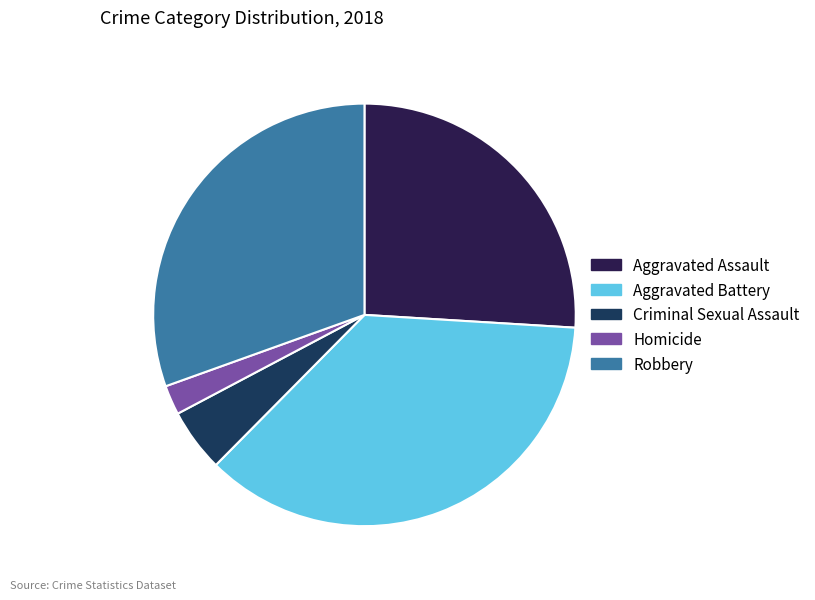

How much of the chart is everything except Aggravated Assault?

74.0%